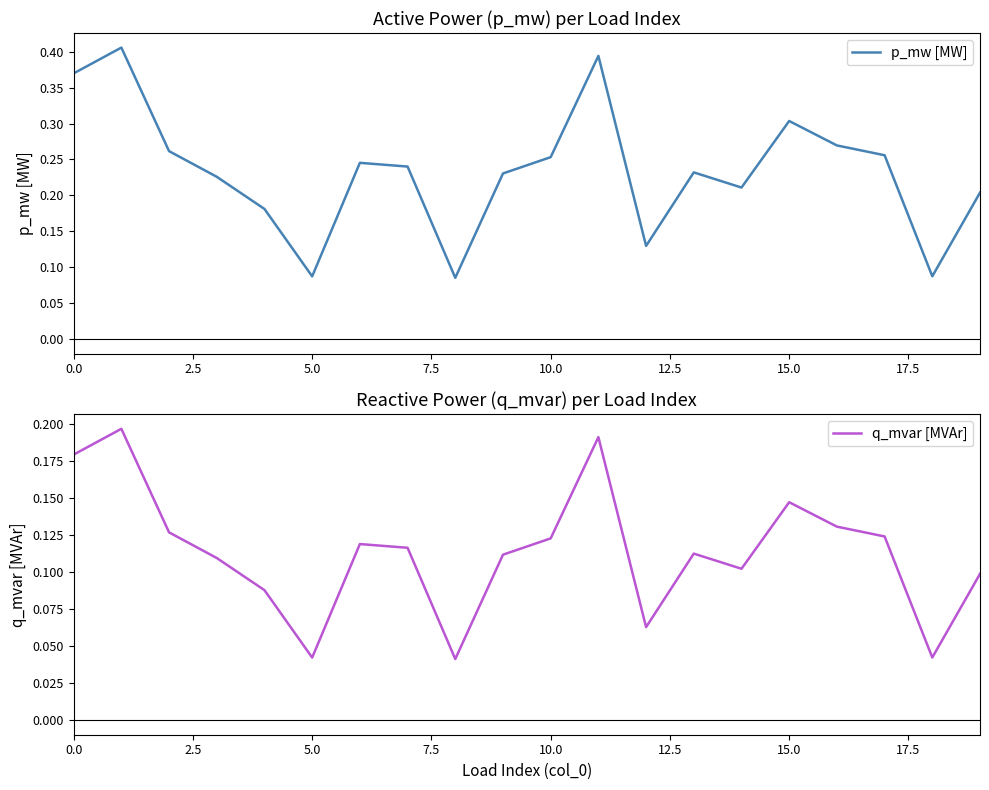

Between 2.5 and 5.0, which series saw the biggest shift?

p_mw [MW]